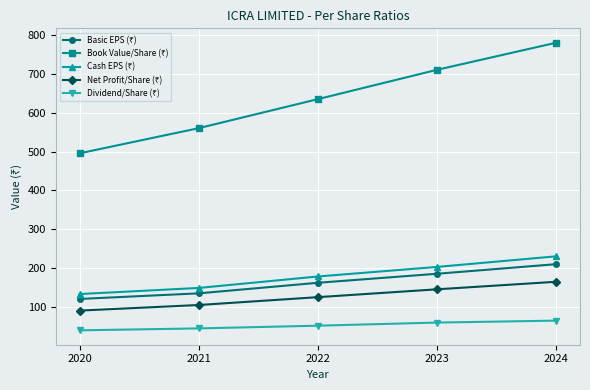

What is the difference between the highest and lowest values at 2023?

650.5